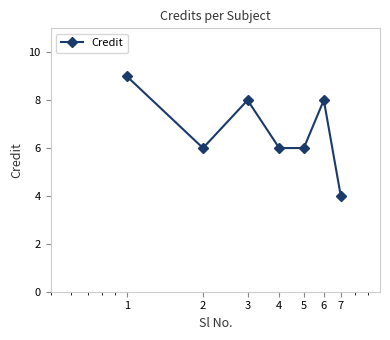

How many interior local peaks (higher than both neighbors) does the data have?

2